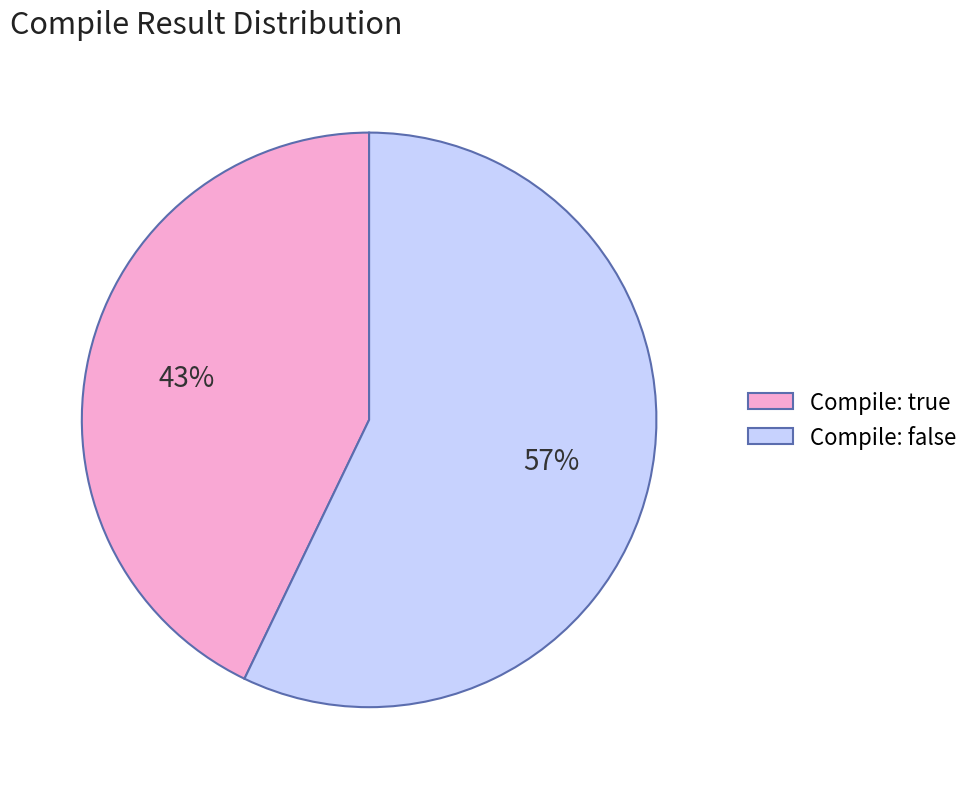

To the nearest percent, what is the average slice percentage?

50%